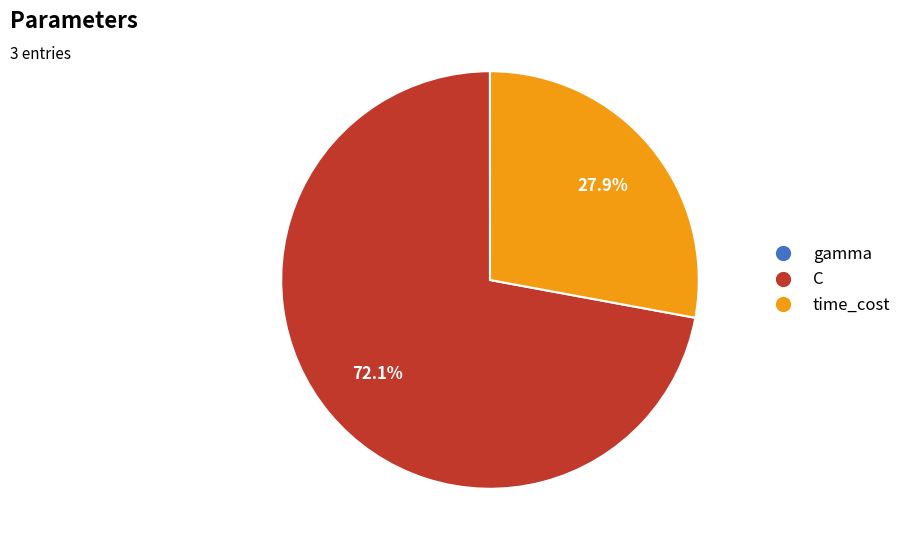

What is the largest slice in the pie chart?

C